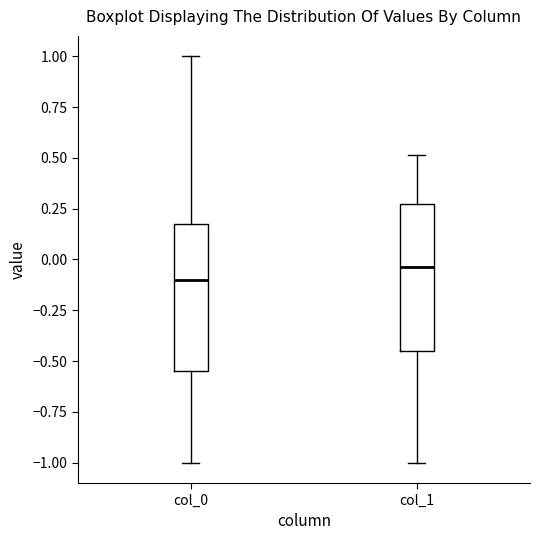

Where is the lower edge of the box for col_1 on the y-axis? The values are not printed on the chart, so give them approximately, as read against the axis.

-0.45